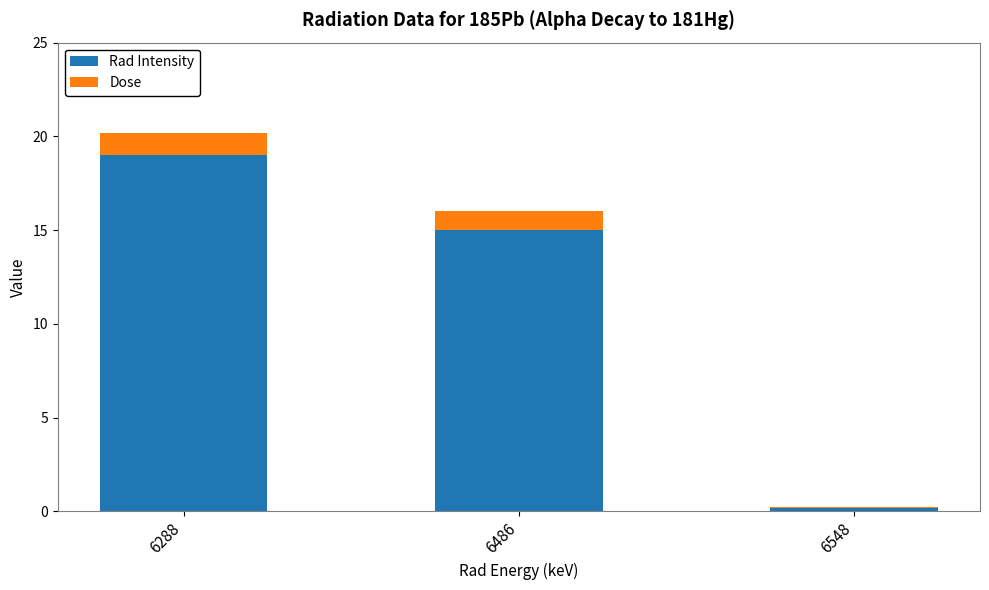

The Rad Intensity series shows 34.0 at 6288. True or false?

False